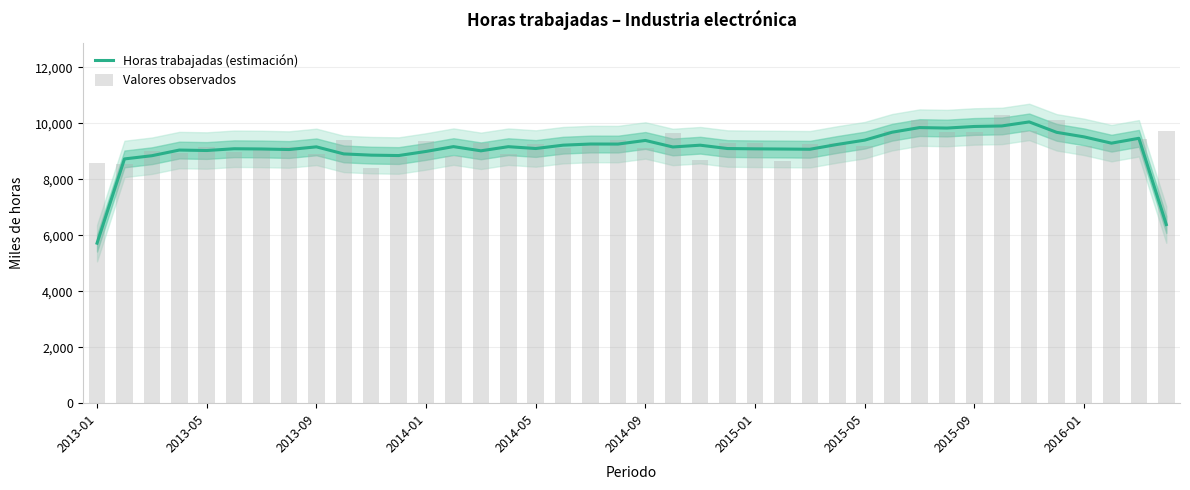

What value does the Horas trabajadas (estimación) series have at 2016-01?

9513.7